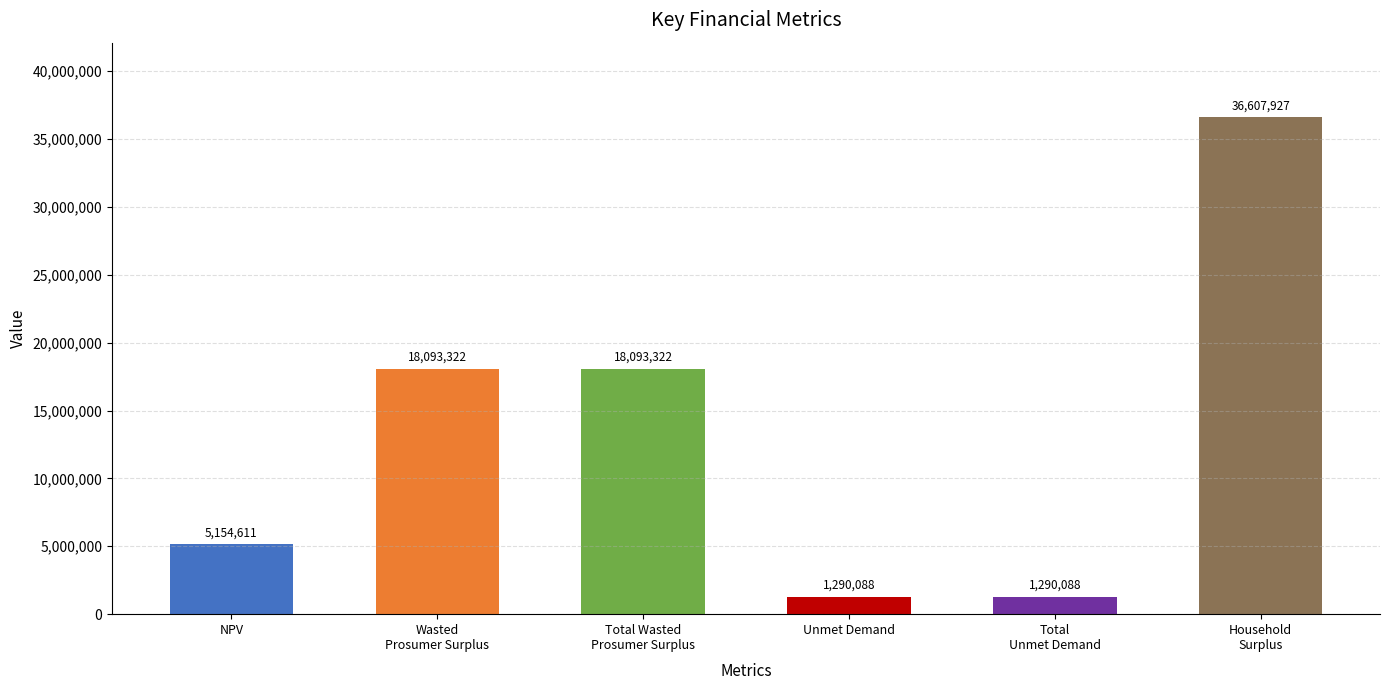

What is the difference between the values at Unmet Demand and Wasted
Prosumer Surplus?

16803233.8